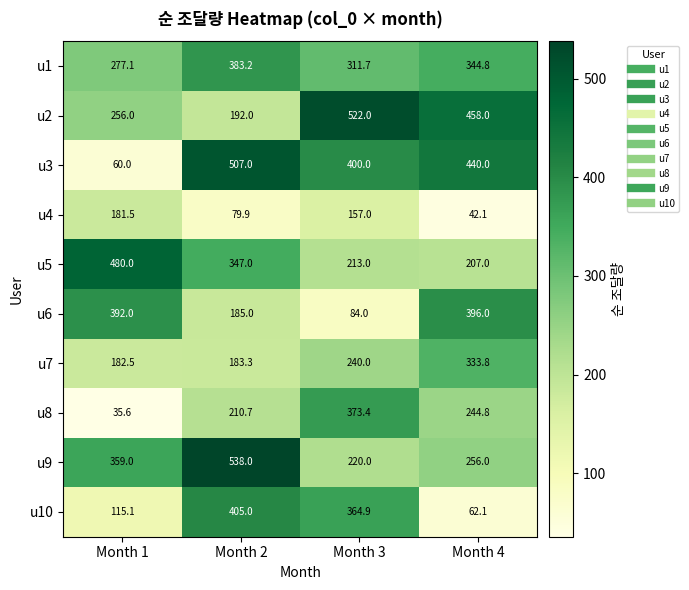

What is the approximate value of u2 at Month 1?

256.0